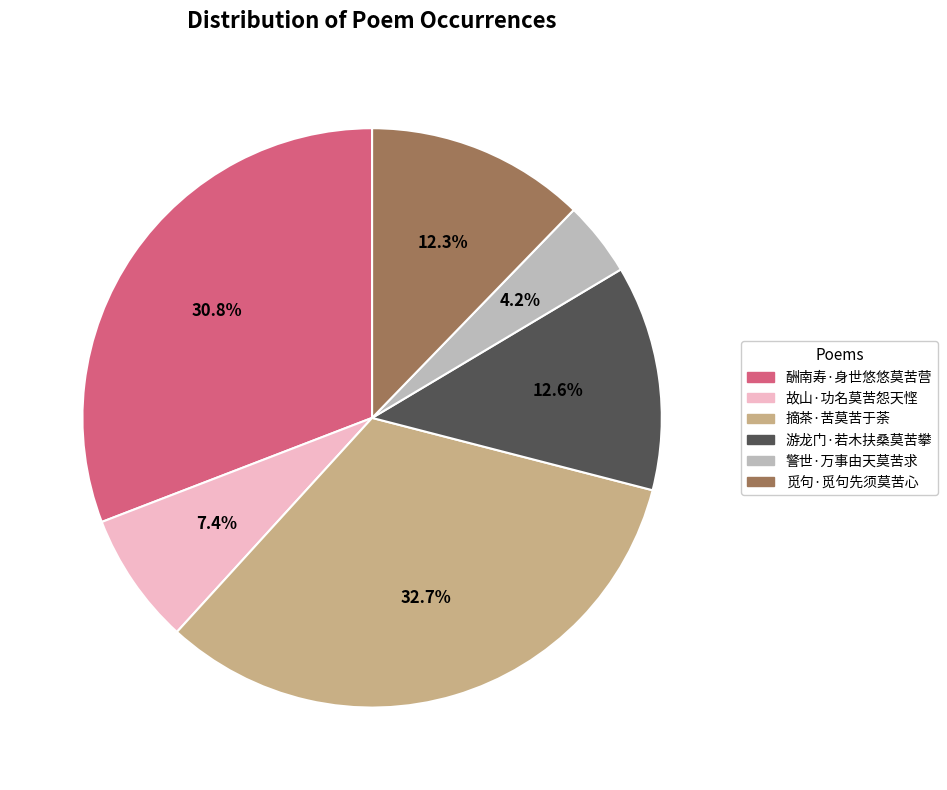

Do 游龙门·若木扶桑莫苦攀 and 故山·功名莫苦怨天悭 together represent more than half of the pie?

No